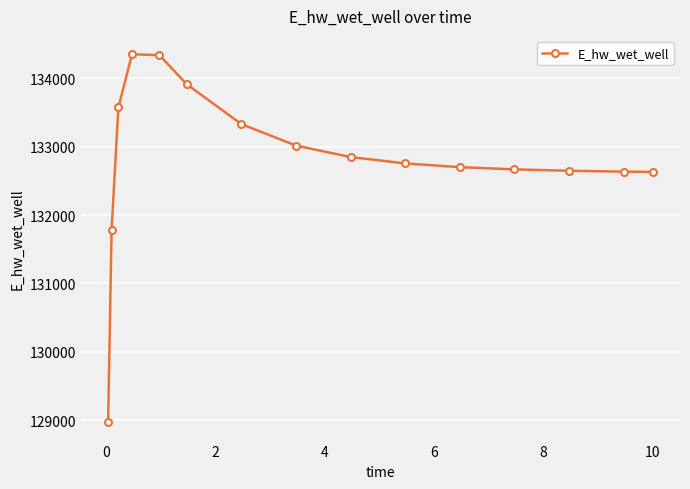

What is the minimum value shown in the chart?

128968.4